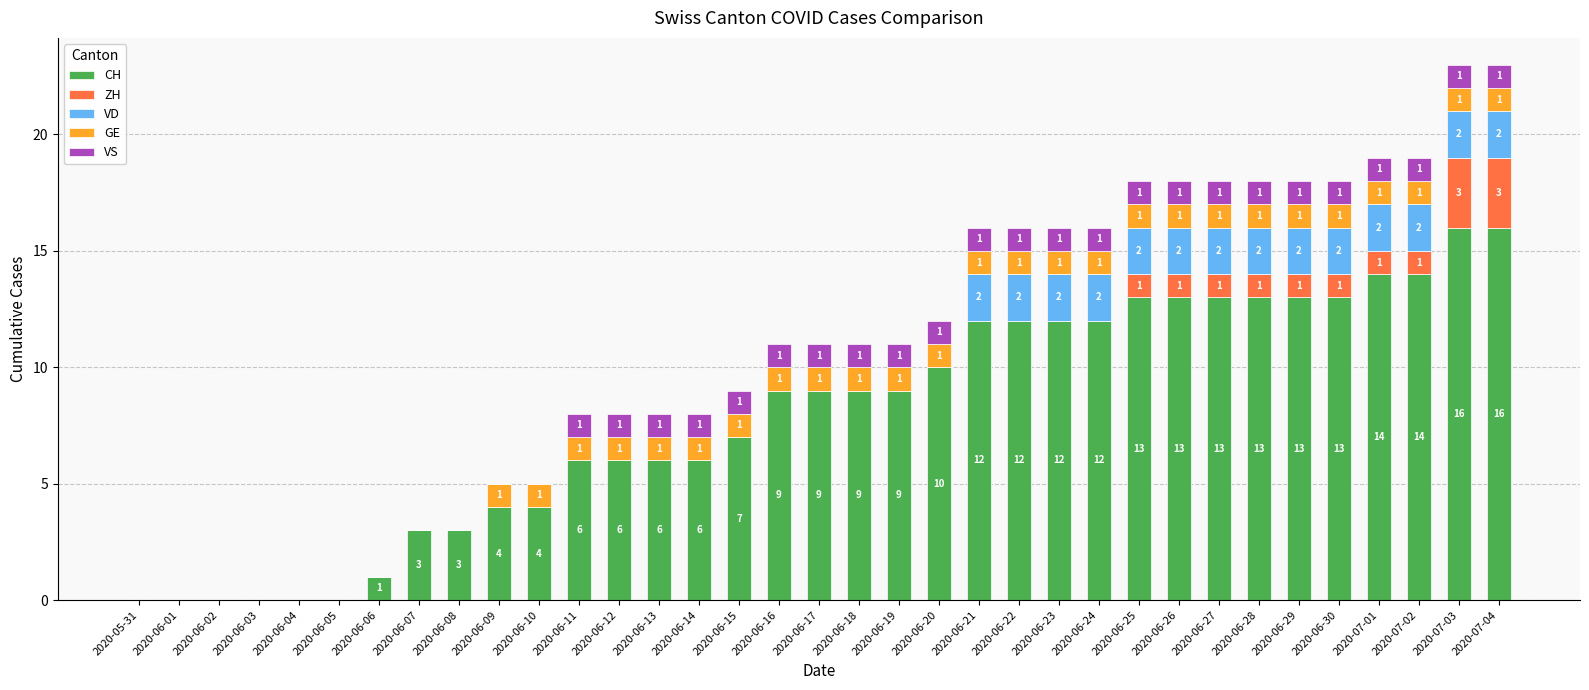

How many series are shown in this chart?

5